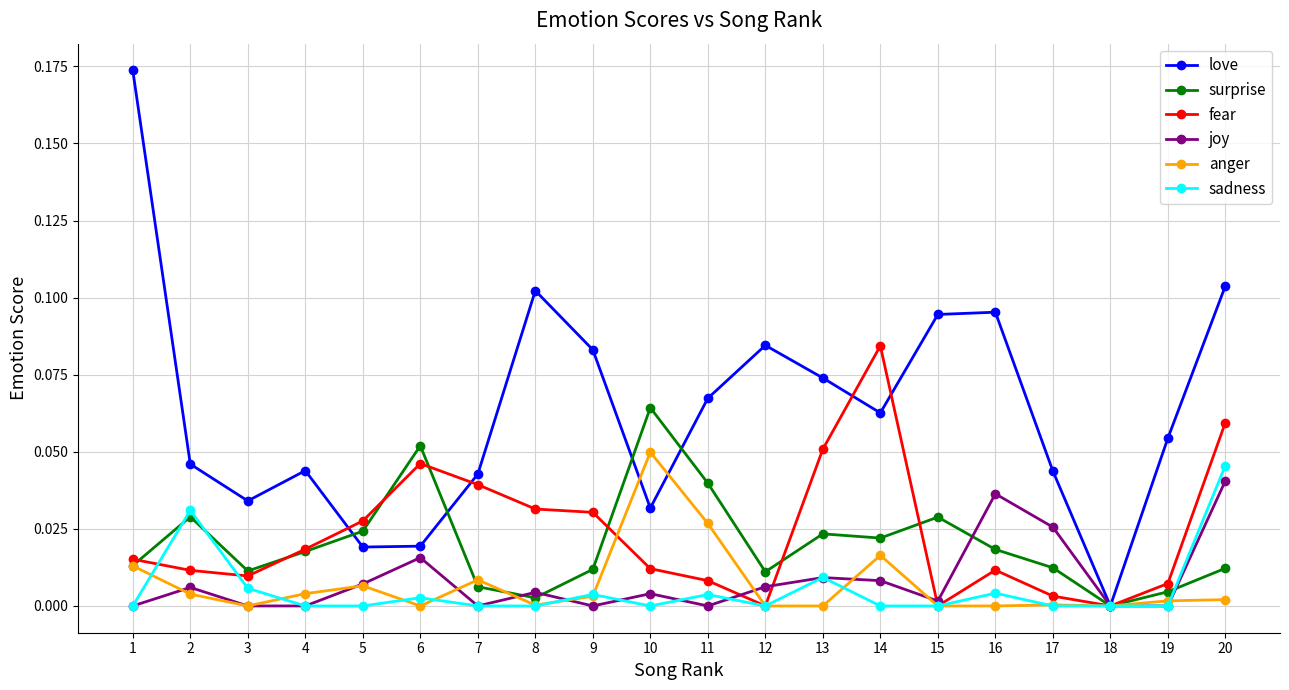

The value of love at 10 is 0.0. True or false?

True